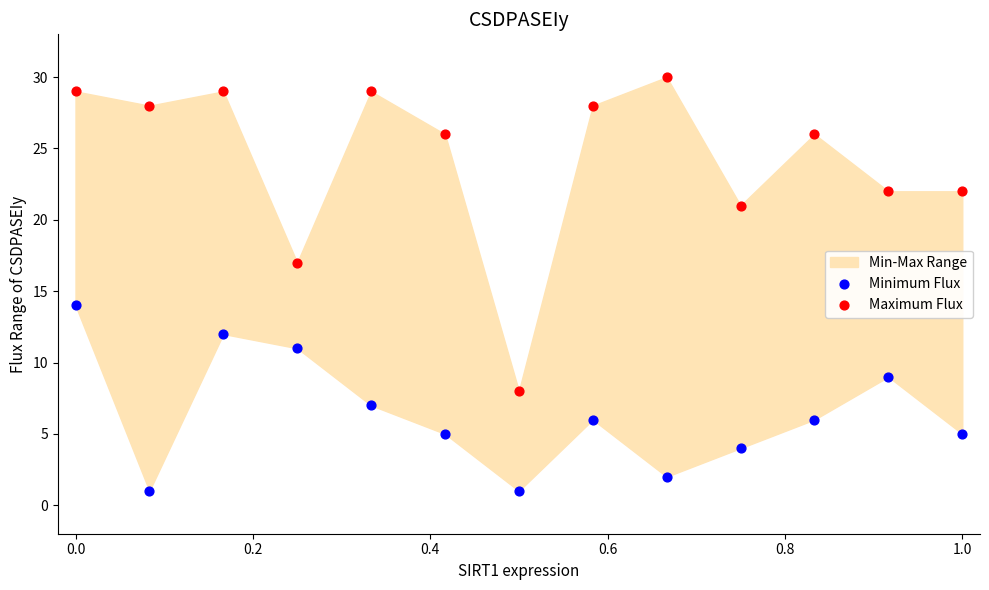

Across all series, what Y value is closest to 15?

14